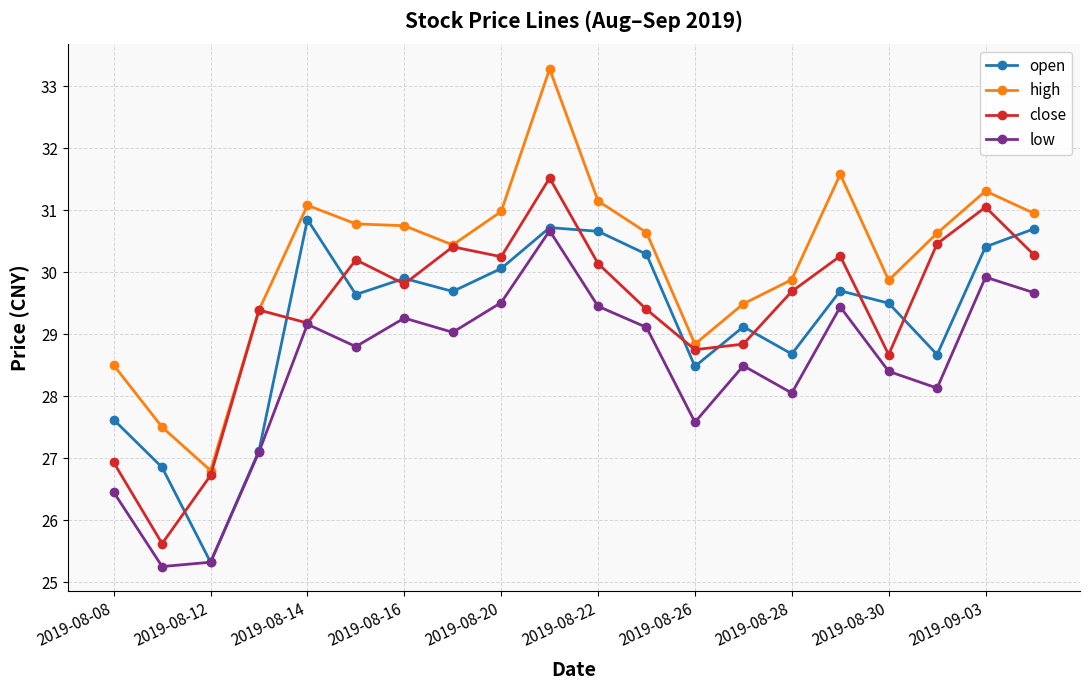

True or false: open has more than 1 interior local peaks.

True